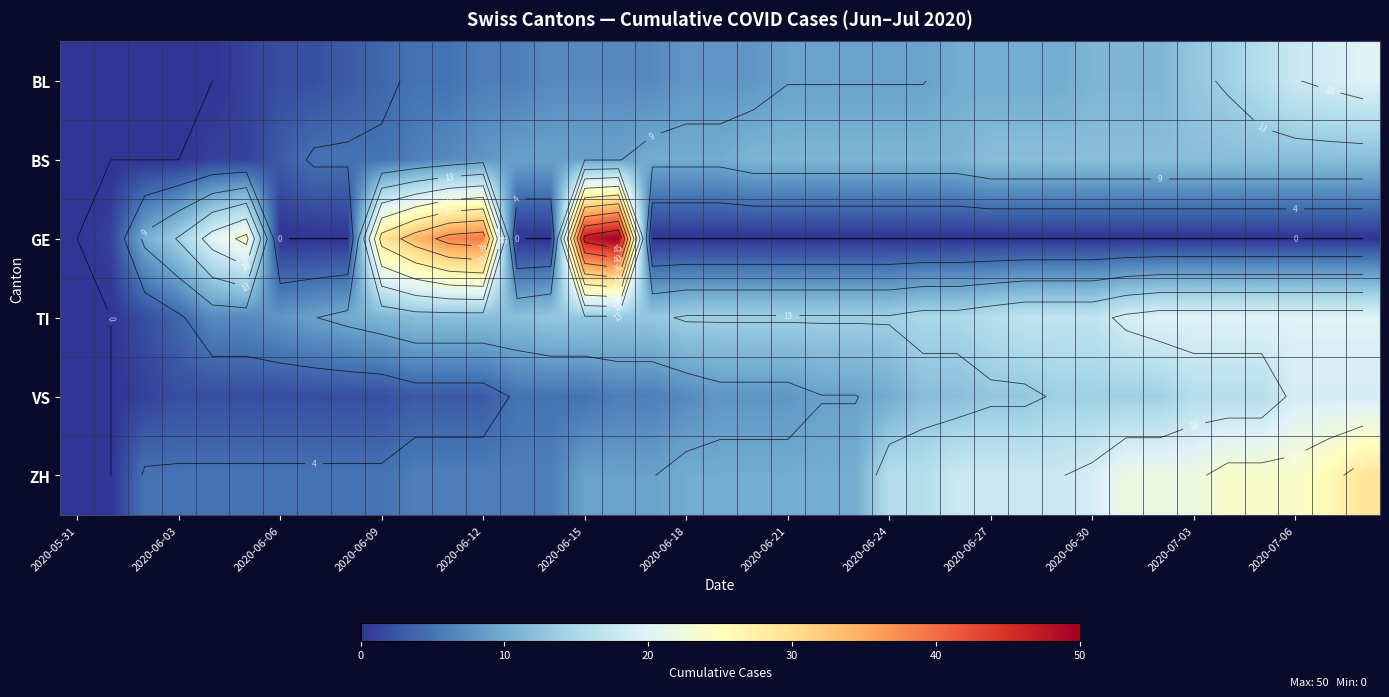

The value of ZH at 2020-06-03 is 5. True or false?

True